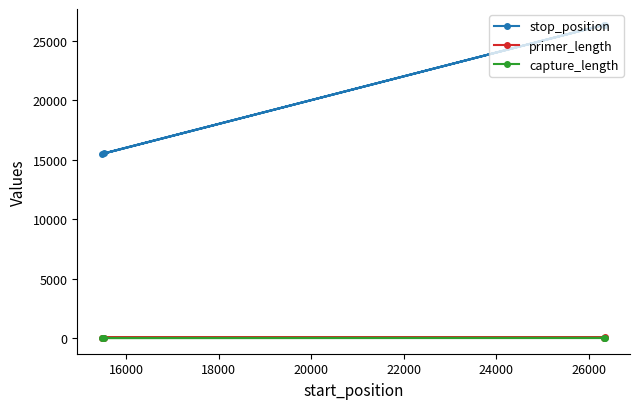

What are all the series names shown in the legend?

stop_position, primer_length, capture_length